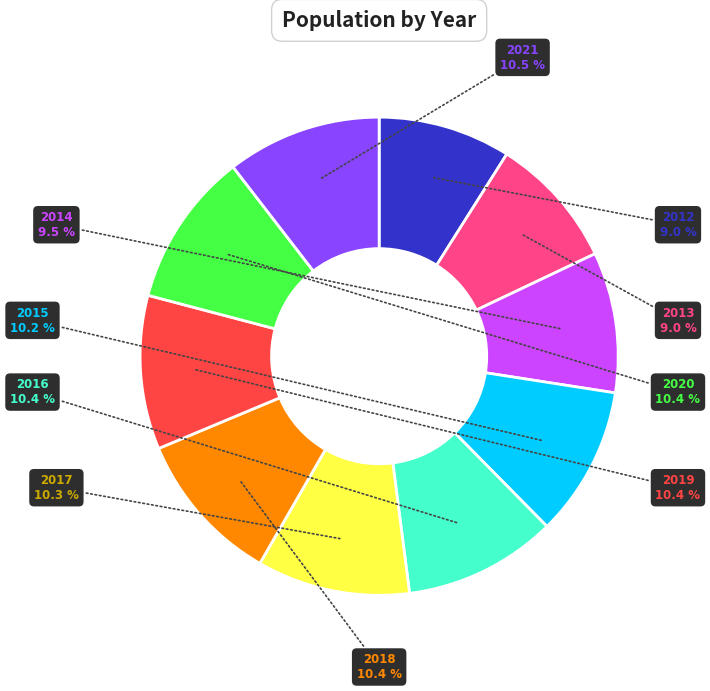

Is there any slice that represents more than half of the pie?

No